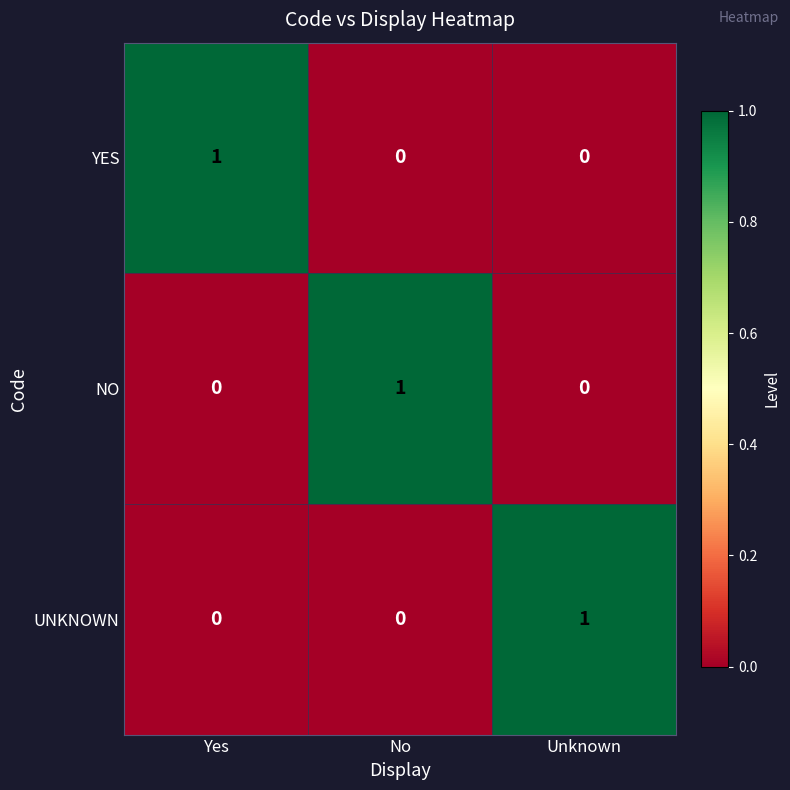

Count the UNKNOWN values in the range 0 to 1.

3